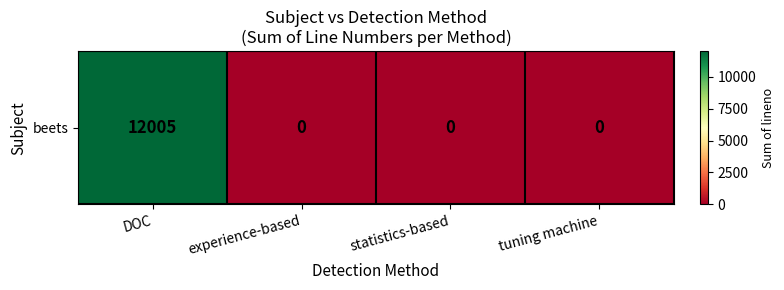

Count the values in the range 0 to 12005.

4